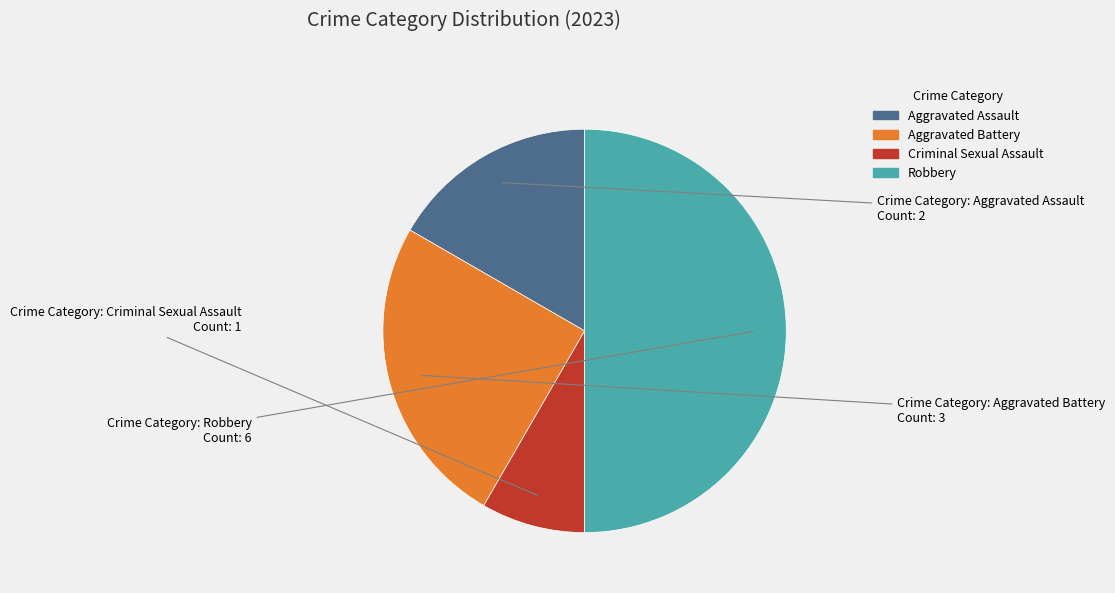

Is Aggravated Assault the majority of the pie?

No